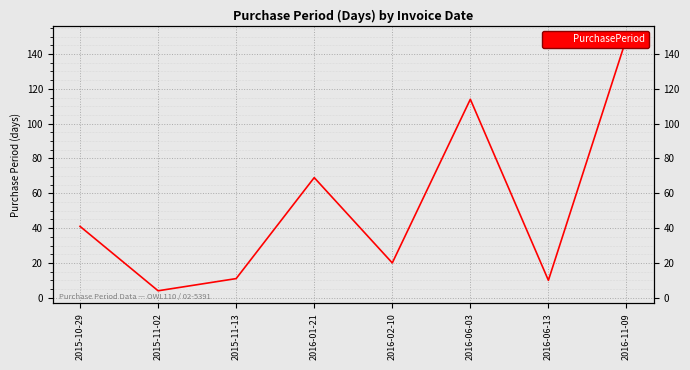

List the labels in order of value, smallest first.

2015-11-02, 2016-06-13, 2015-11-13, 2016-02-10, 2015-10-29, 2016-01-21, 2016-06-03, 2016-11-09